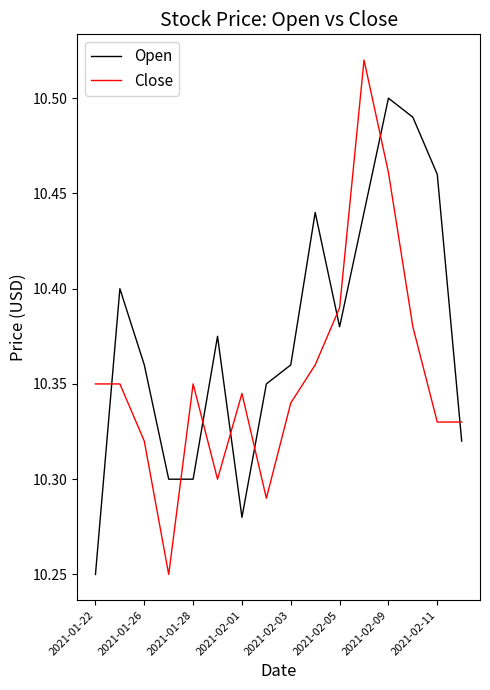

What is the difference between the maximum and minimum values in the Close series?

0.3